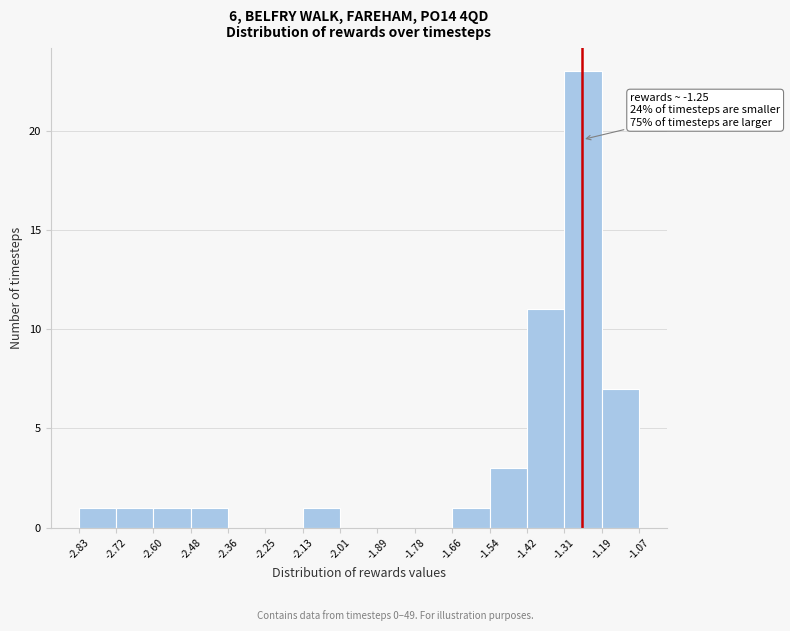

Over which range of the x-axis is the bar tallest?

-1.31 to -1.19